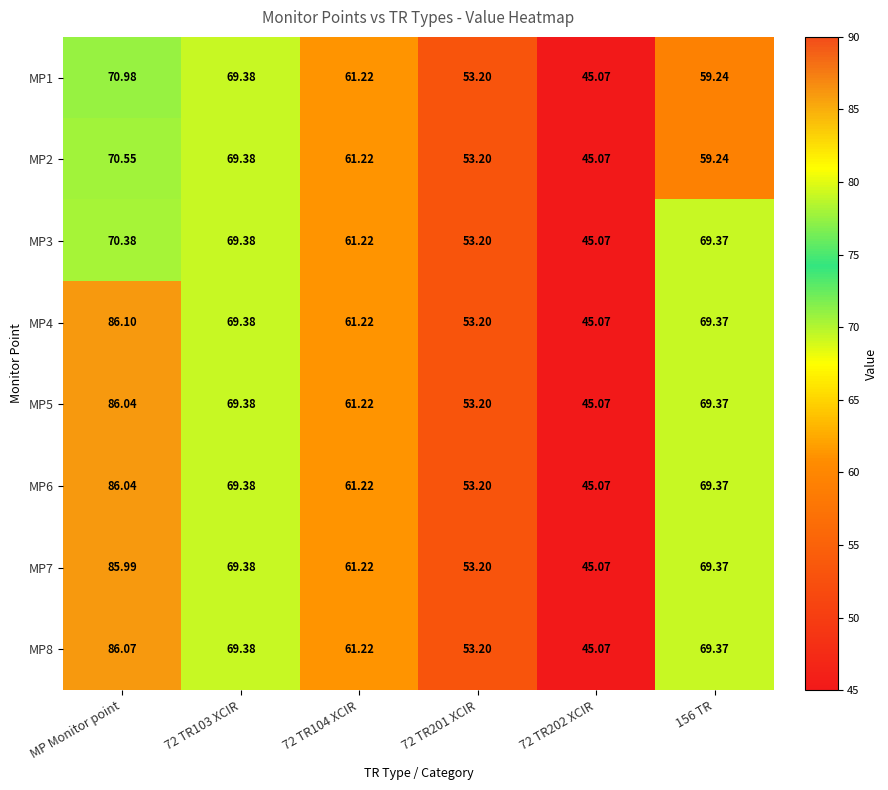

Where does the MP1 series first go above 61?

MP Monitor point